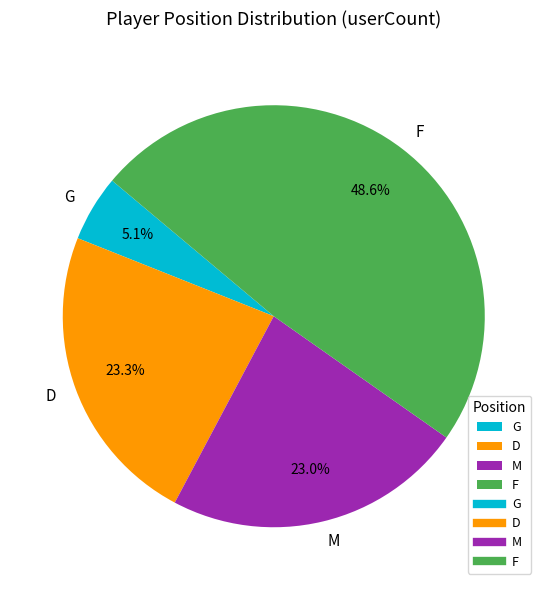

To the nearest percent, what is the difference between the M and D slice percentages?

0%